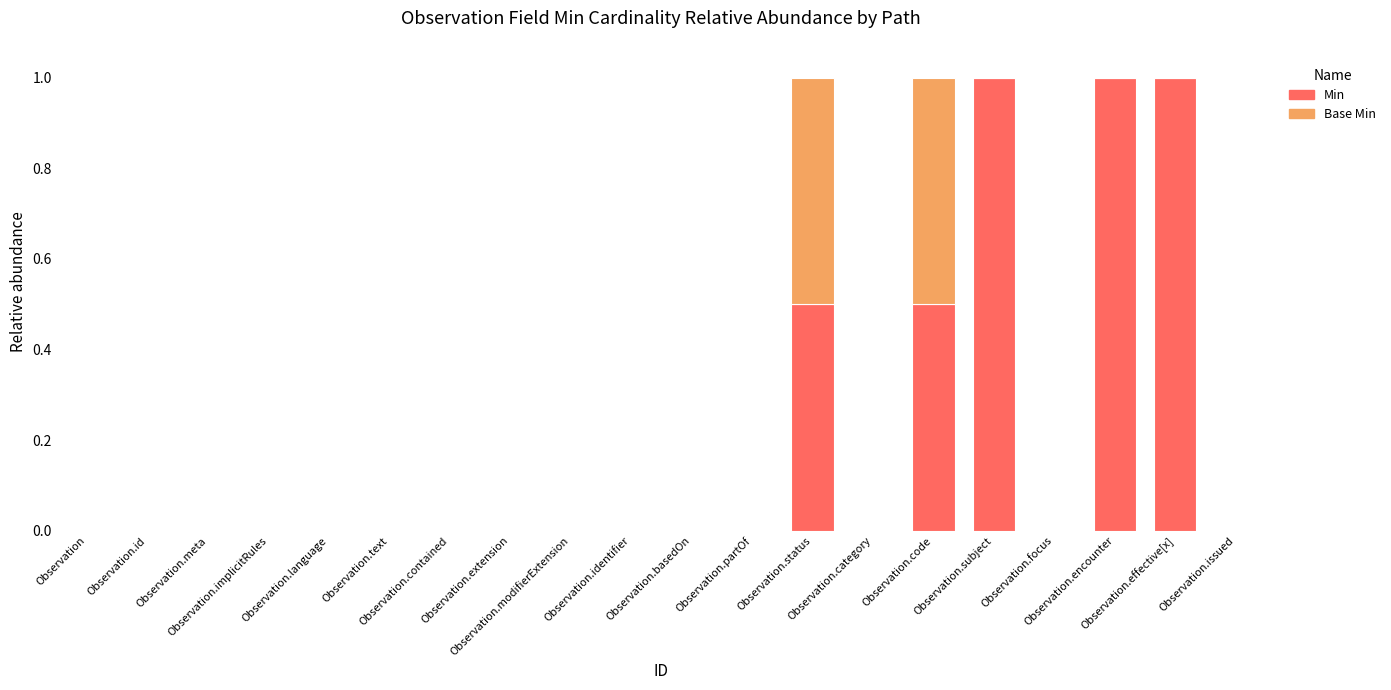

Count the number of data series in this chart.

2